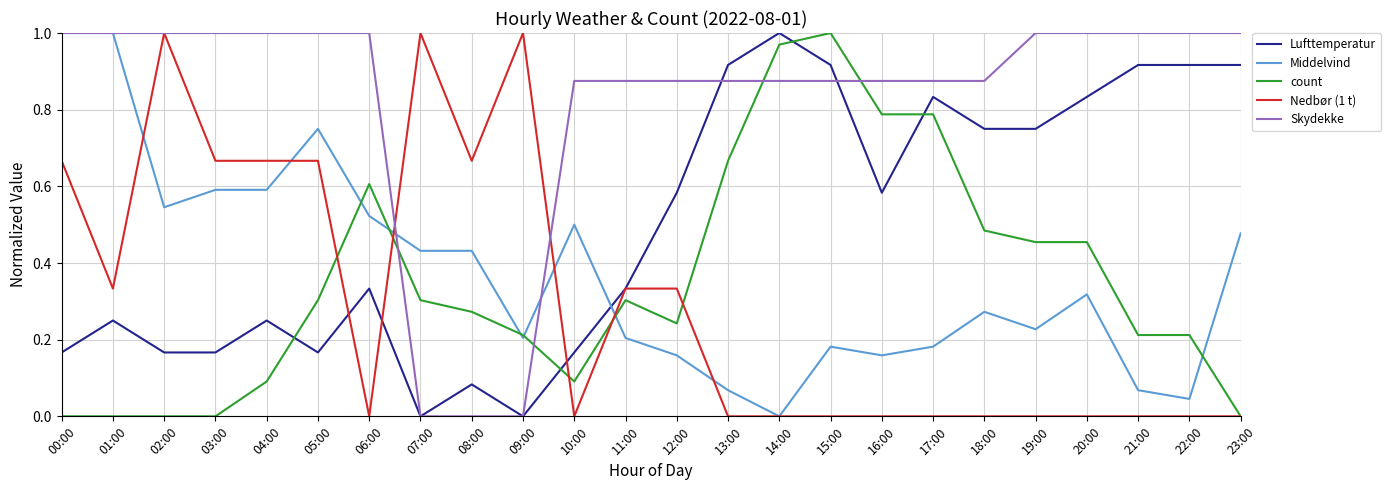

Is it true that Skydekke equals 0.0 at 08:00?

True